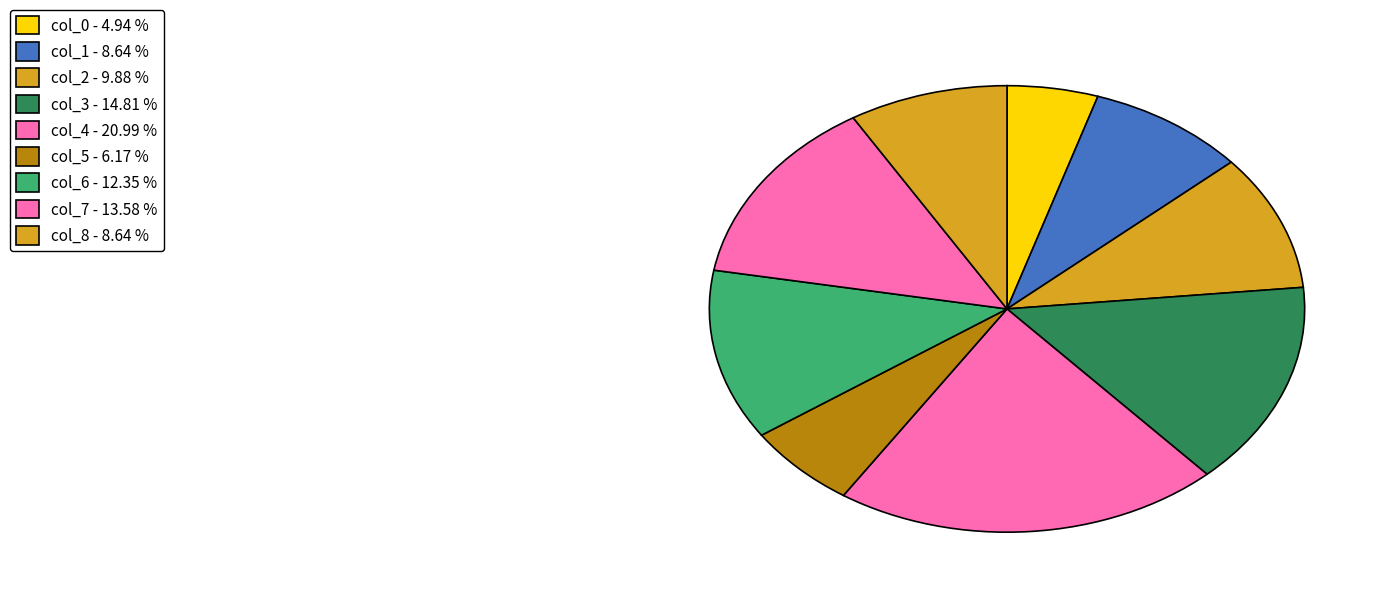

Which slice is the largest?

col_4